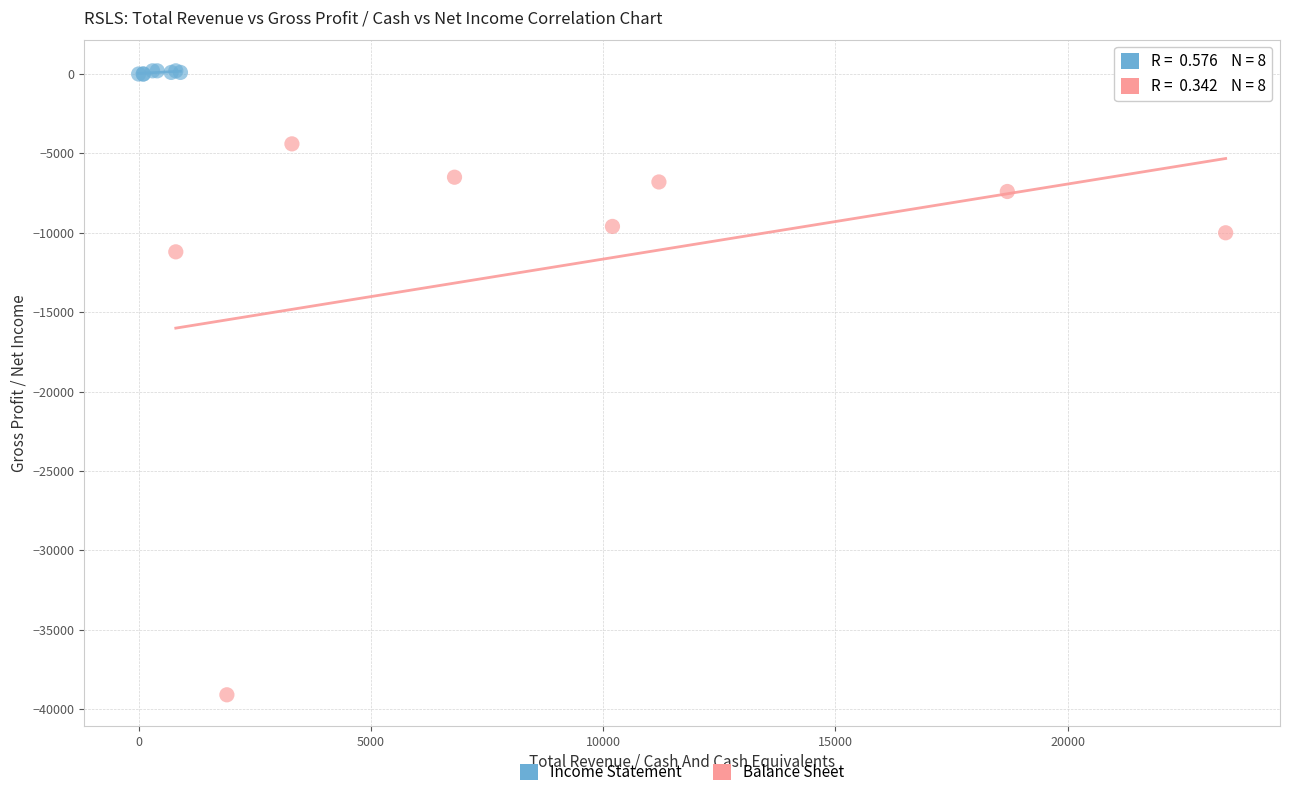

Which series has the widest spread of Y values?

Balance Sheet